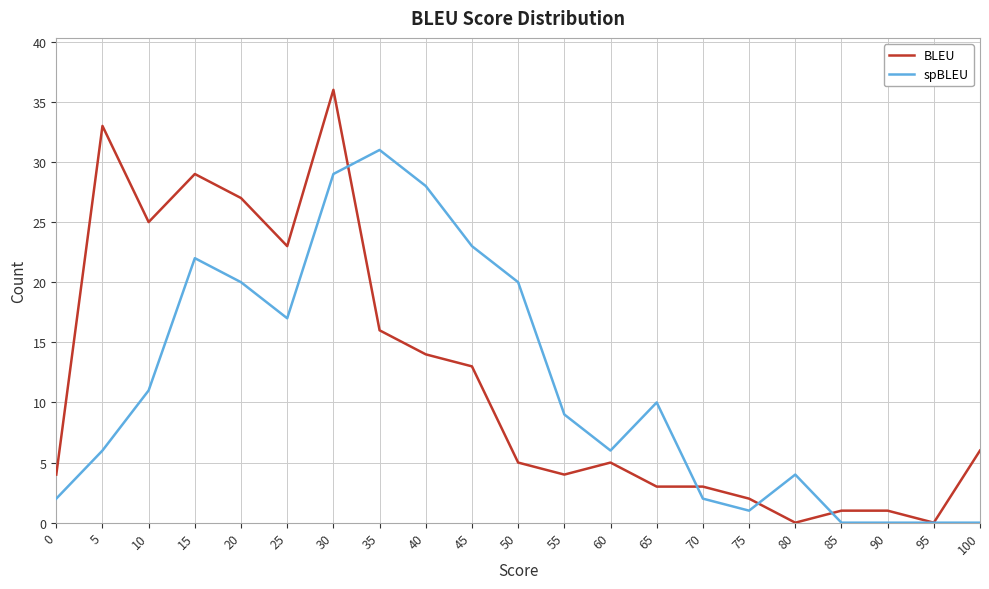

At which category is the sum across all series the highest?

30